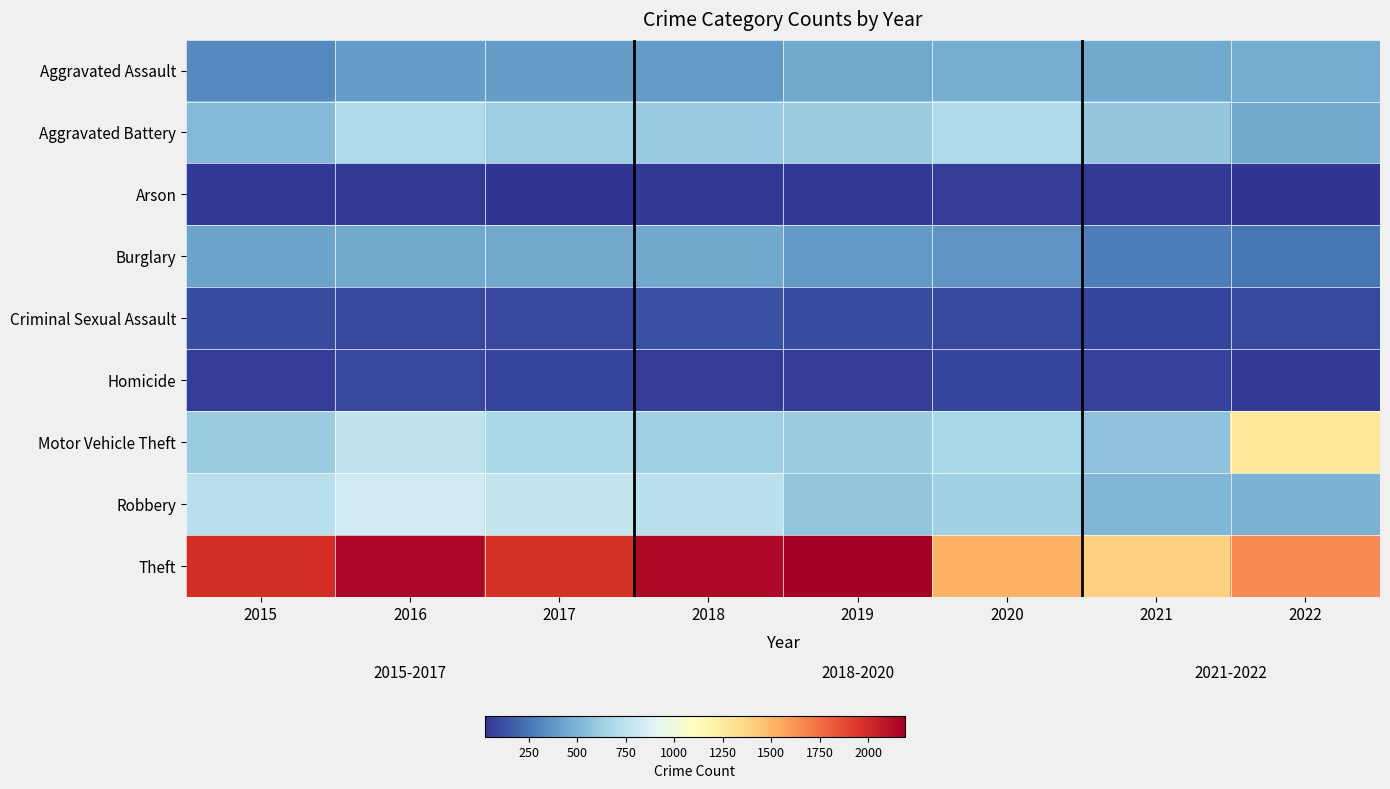

How many distinct data groups are displayed?

9